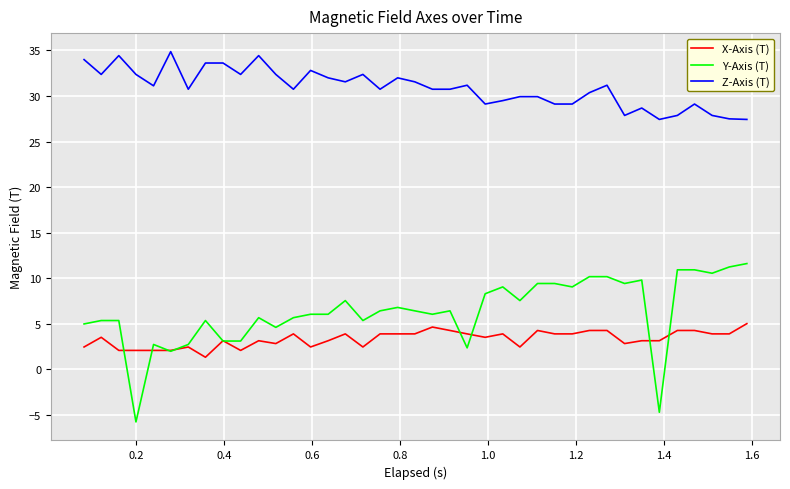

List the series in order of their peak value, highest first.

Z-Axis (T), Y-Axis (T), X-Axis (T)